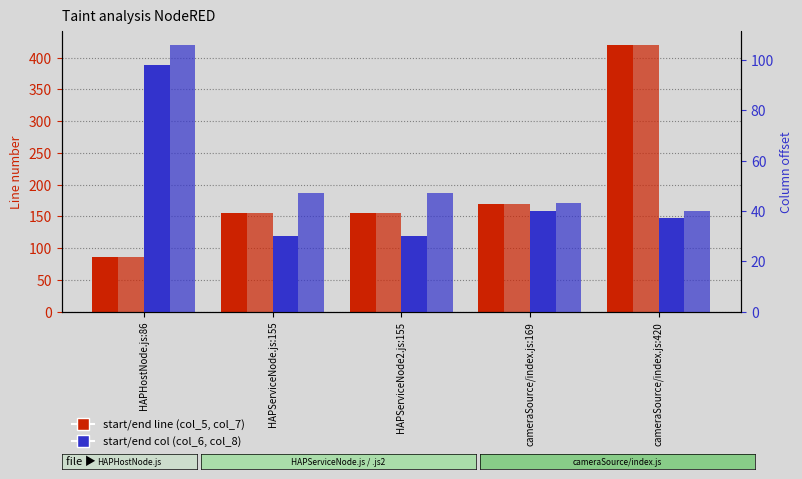

True or false: col_6 (start col) has a value of 61 at cameraSource/index.js:420.

False